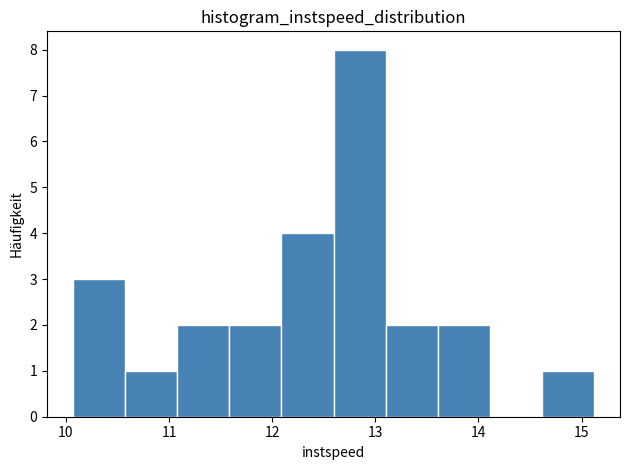

How tall is the bar that spans 10.1 to 10.6 on the x-axis? Neither the bar edges nor the heights are printed on the chart, so give them approximately, as read against the axes.

3